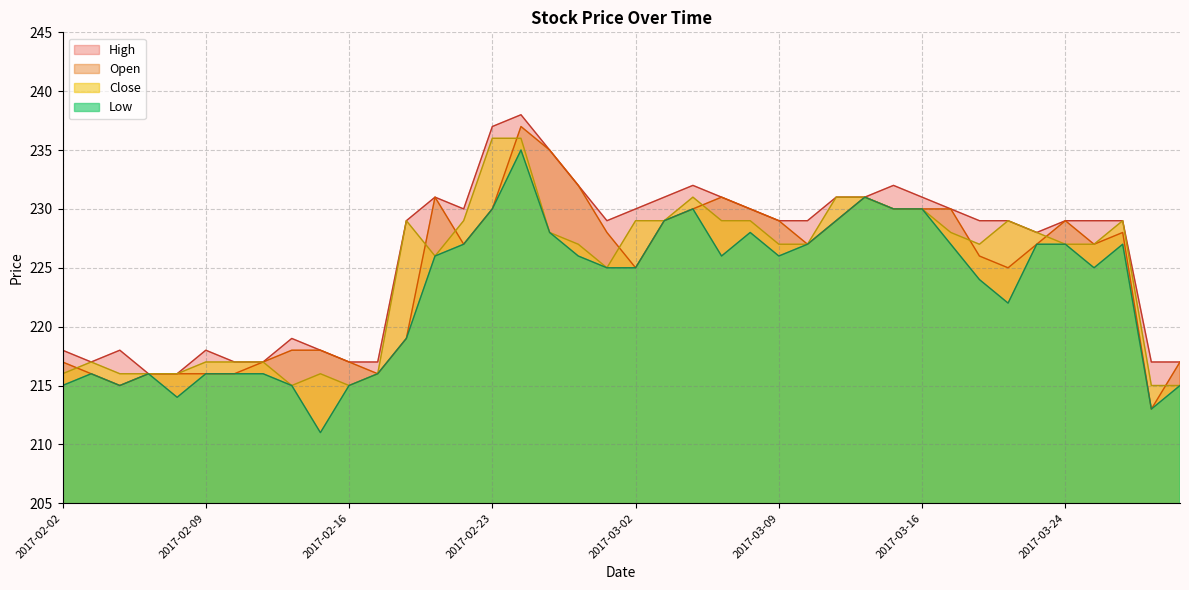

True or false: High and Low intersect in this chart.

False